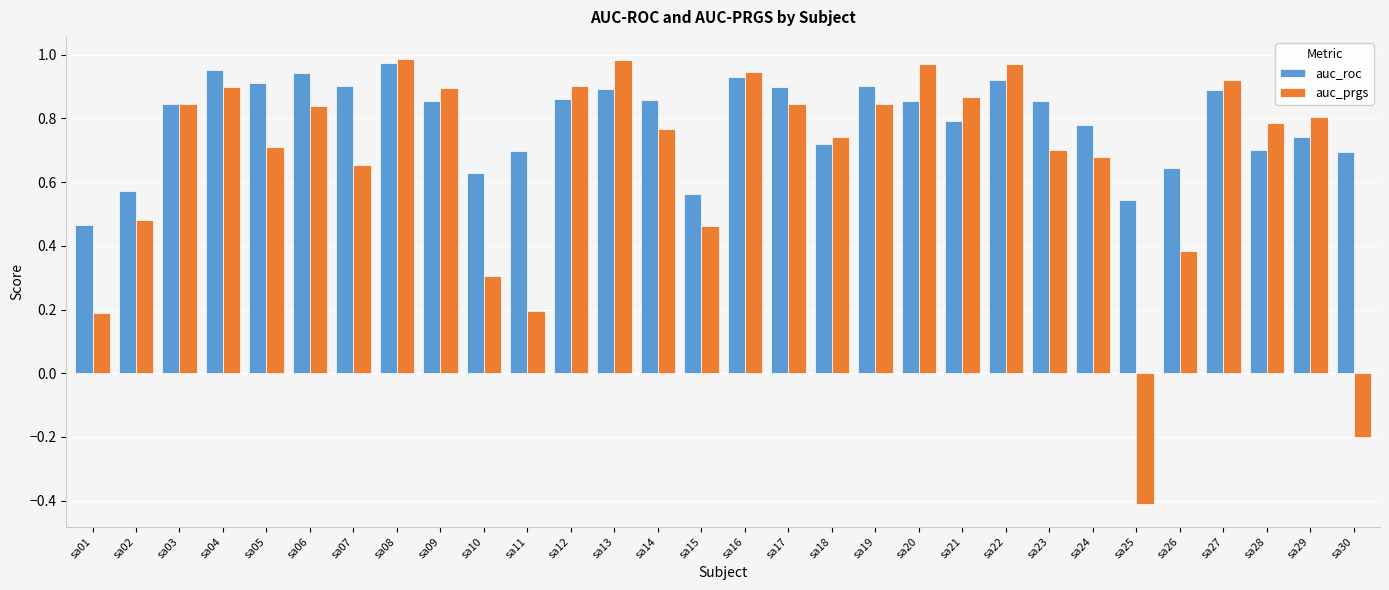

Rank the series at sa29 from lowest to highest value.

auc_roc, auc_prgs